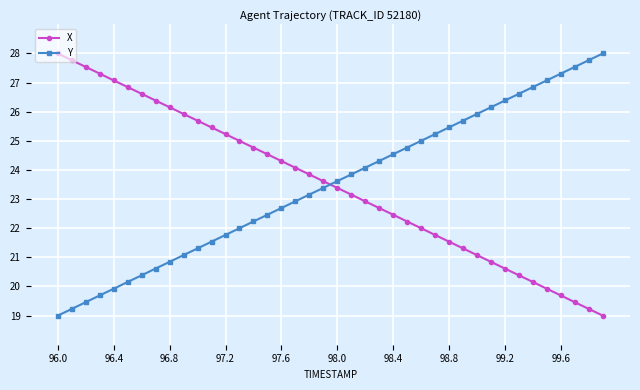

True or false: Y has more than 2 interior local peaks.

False